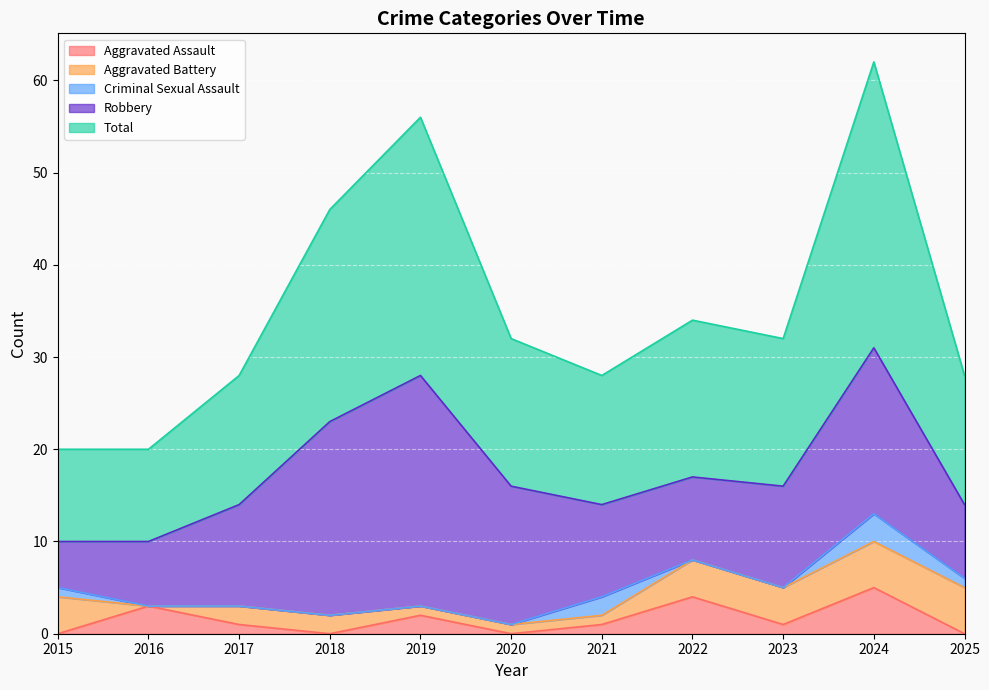

Which series has the largest total across all categories?

Total